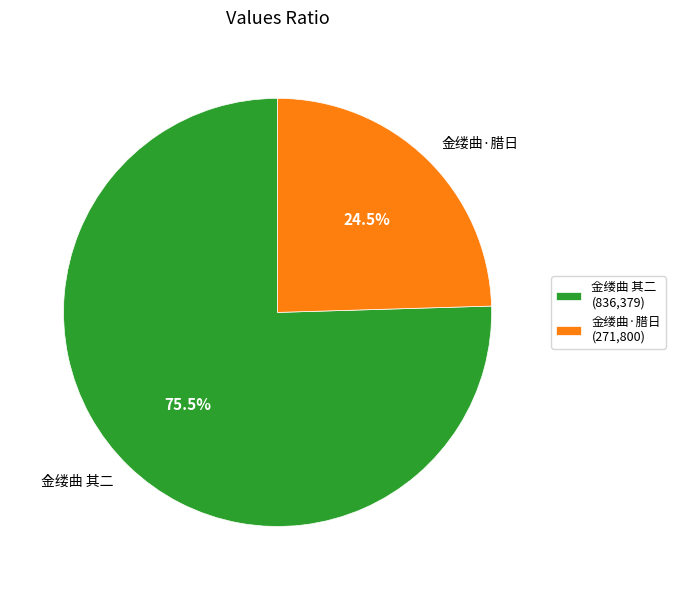

Count the number of slices in the pie.

2